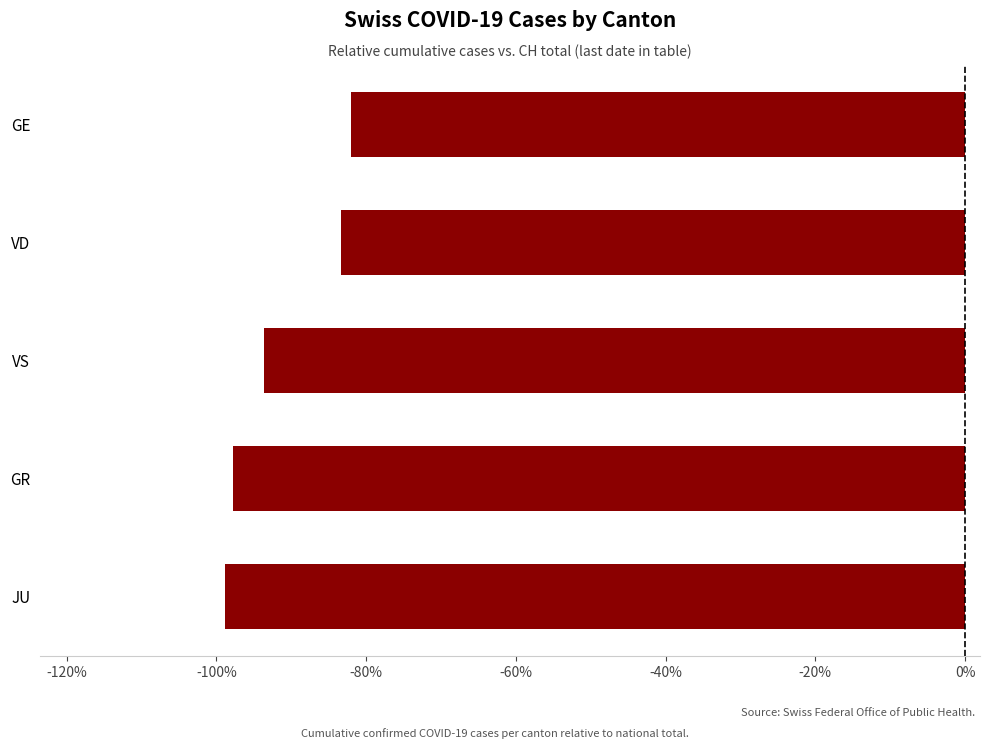

What is the sum of all values?

-455.6